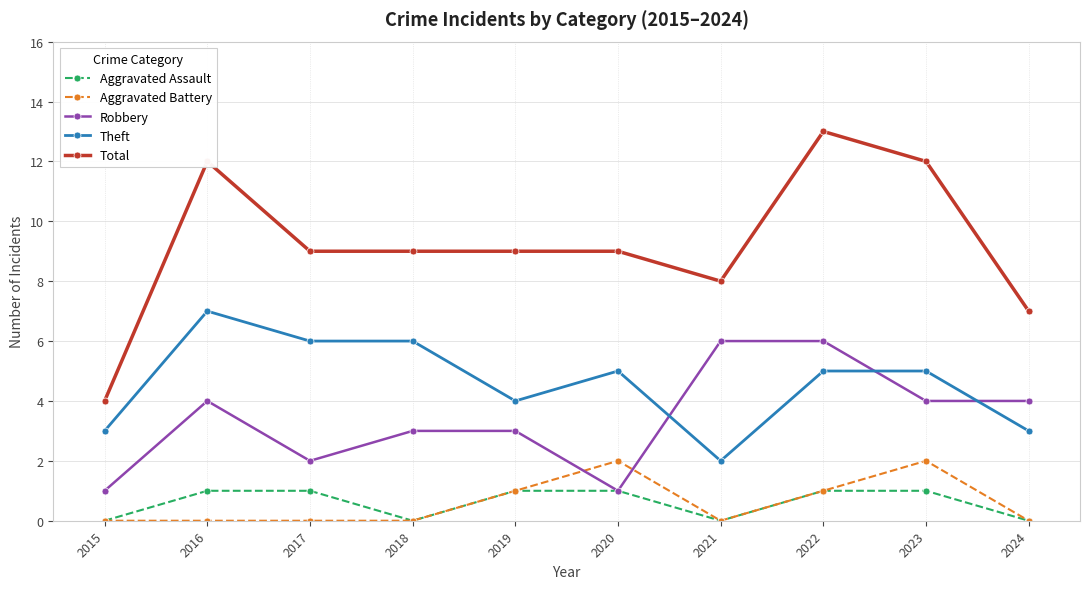

What is the value of the Robbery point at the 1st from the left?

1